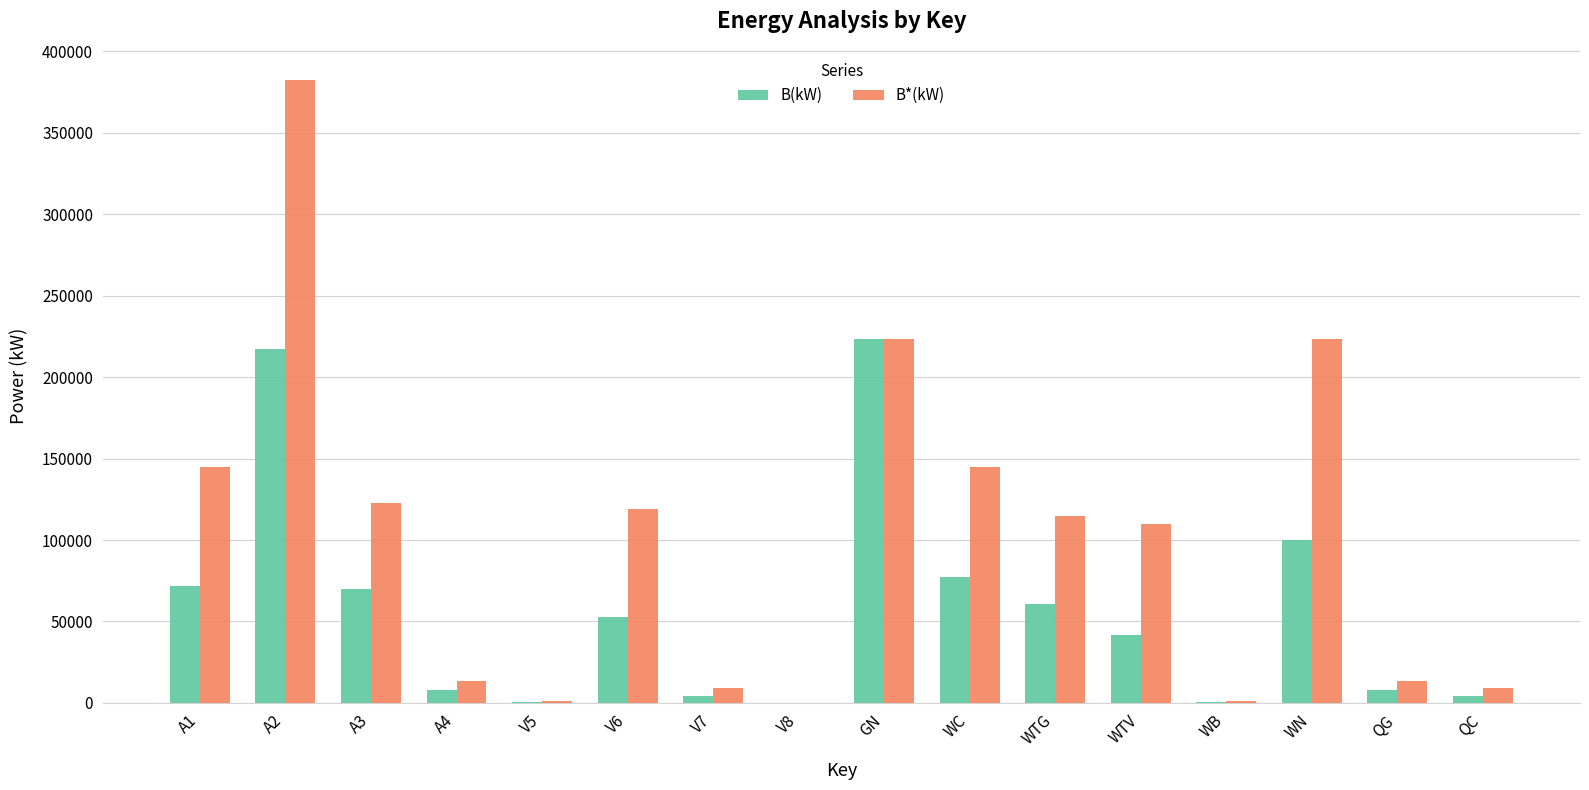

Are the bars horizontal?

No